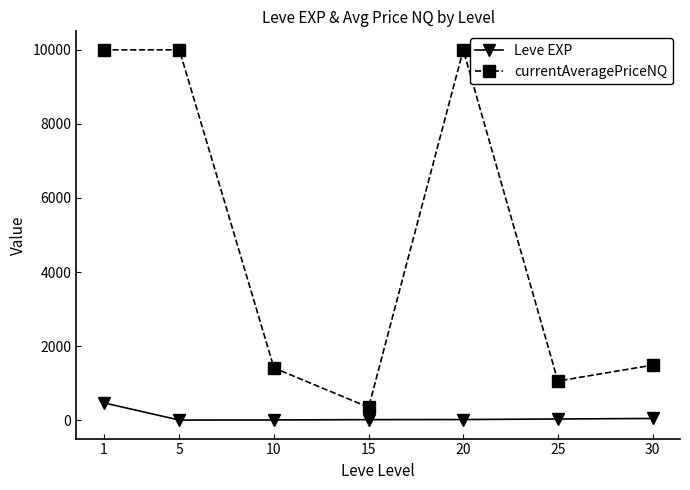

At which label does Leve EXP first exceed 16?

1